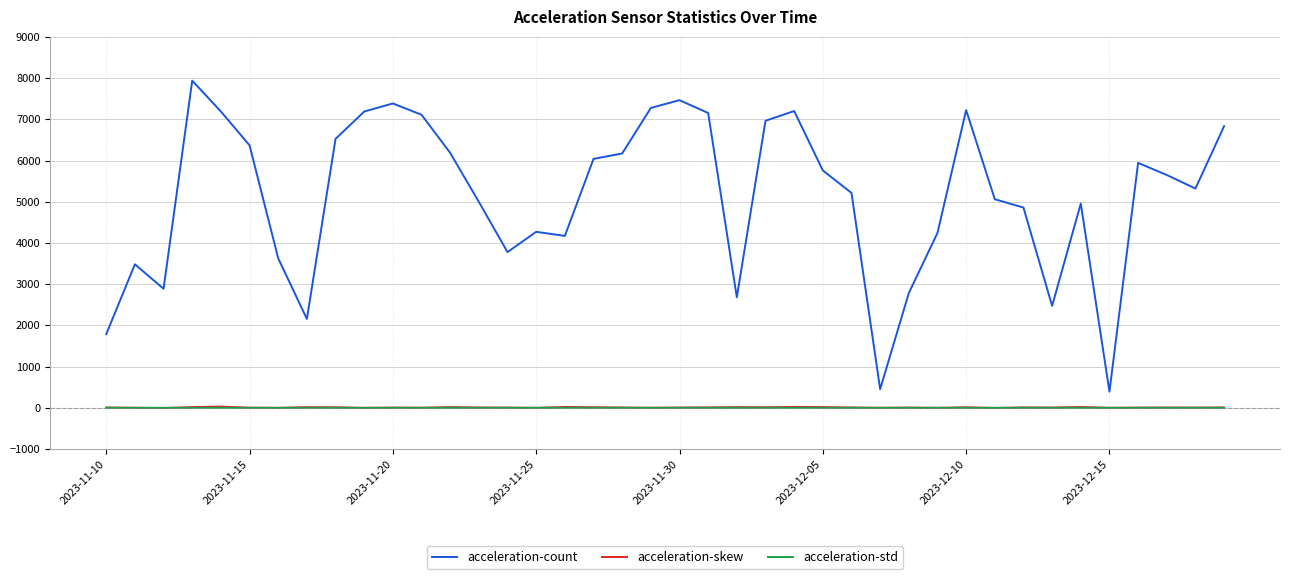

Count the number of categories in the chart.

40